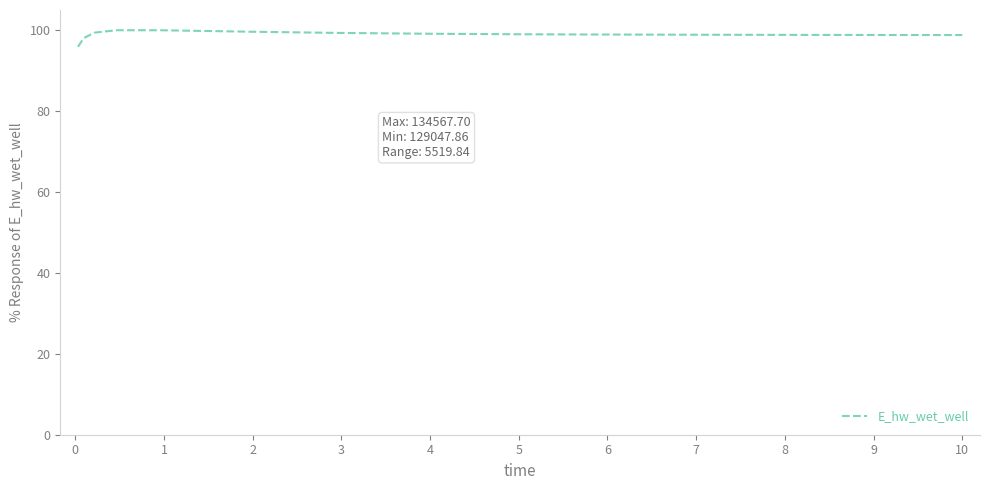

What is the average value?

98.9